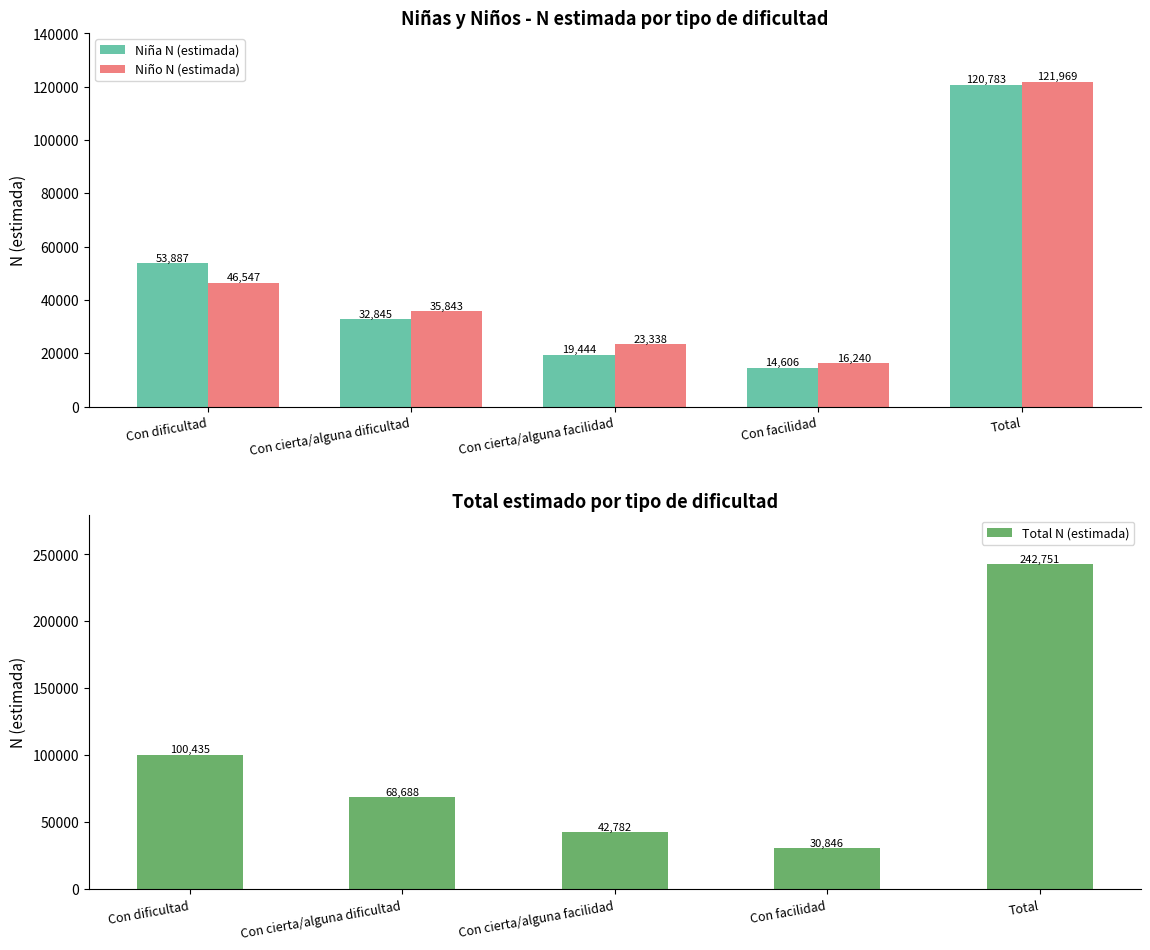

What are all the series names shown in the legend?

Niña N (estimada), Niño N (estimada), Total N (estimada)